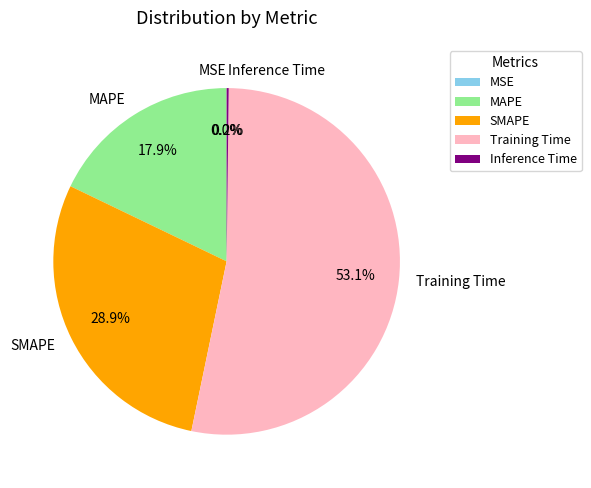

Which category has the biggest portion of the pie?

Training Time